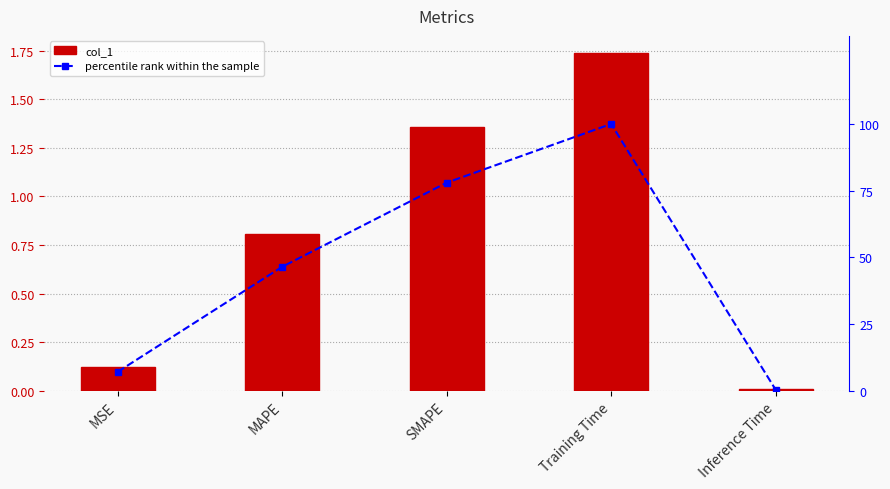

What is the total value across all series at SMAPE?

79.3